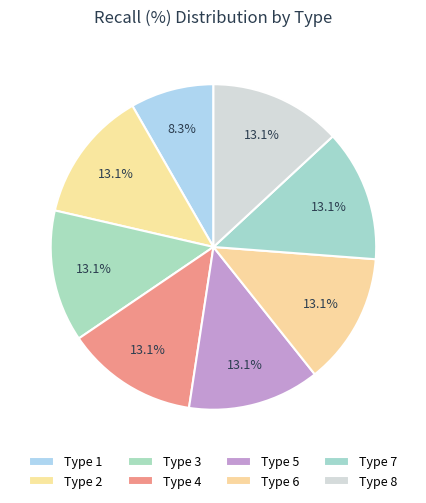

Between Type 6 and Type 5, which is larger?

Type 6